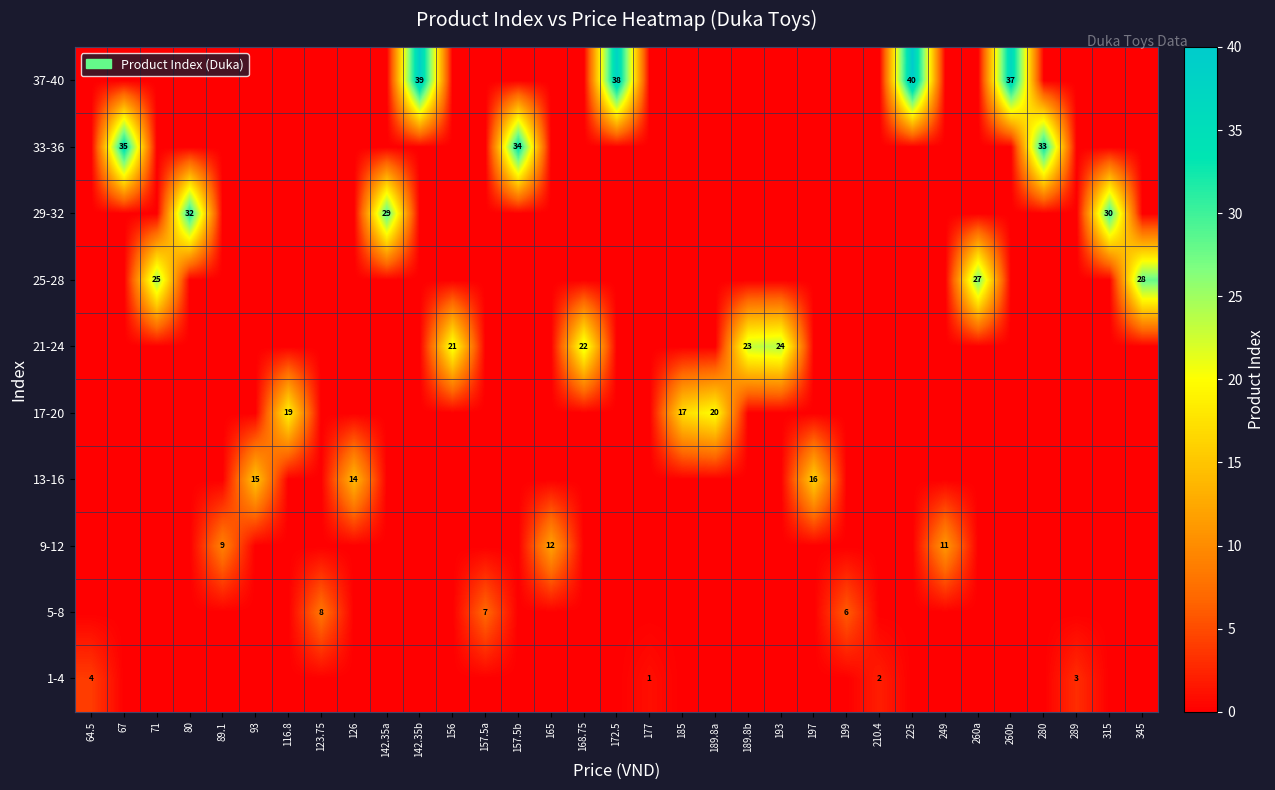

The value of 9-12 at 197 is 0. True or false?

True